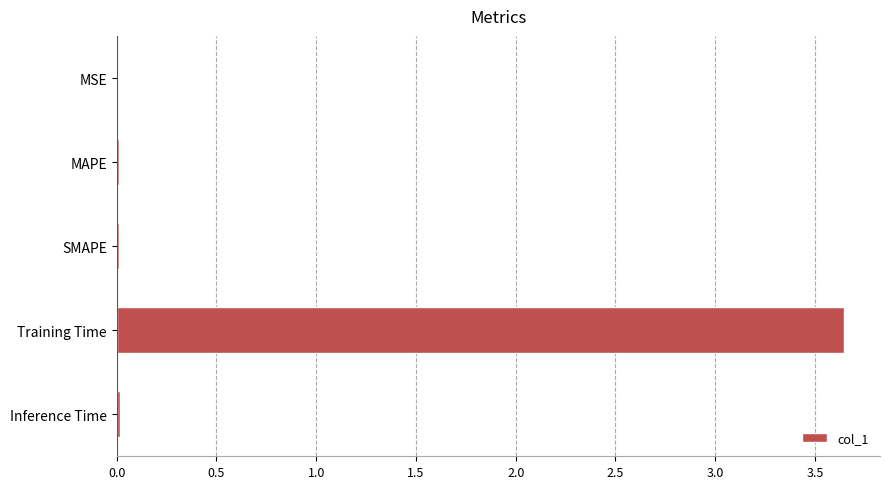

What is the sum of all values?

3.7